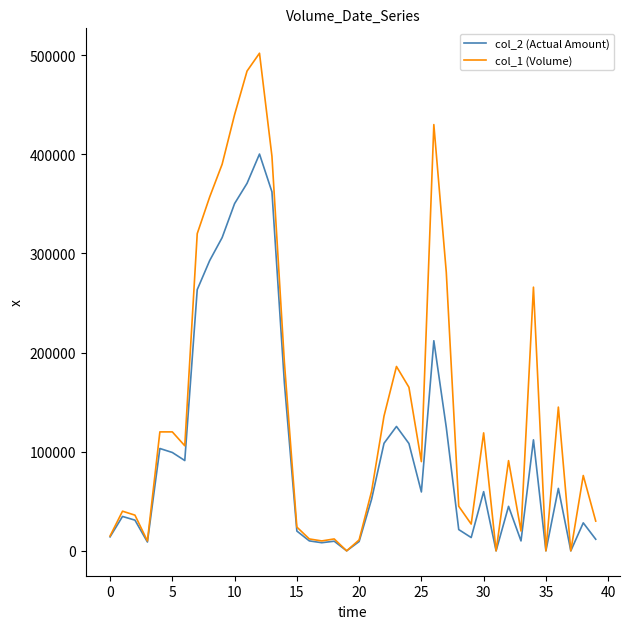

Which series has the largest total across all categories?

col_1 (Volume)